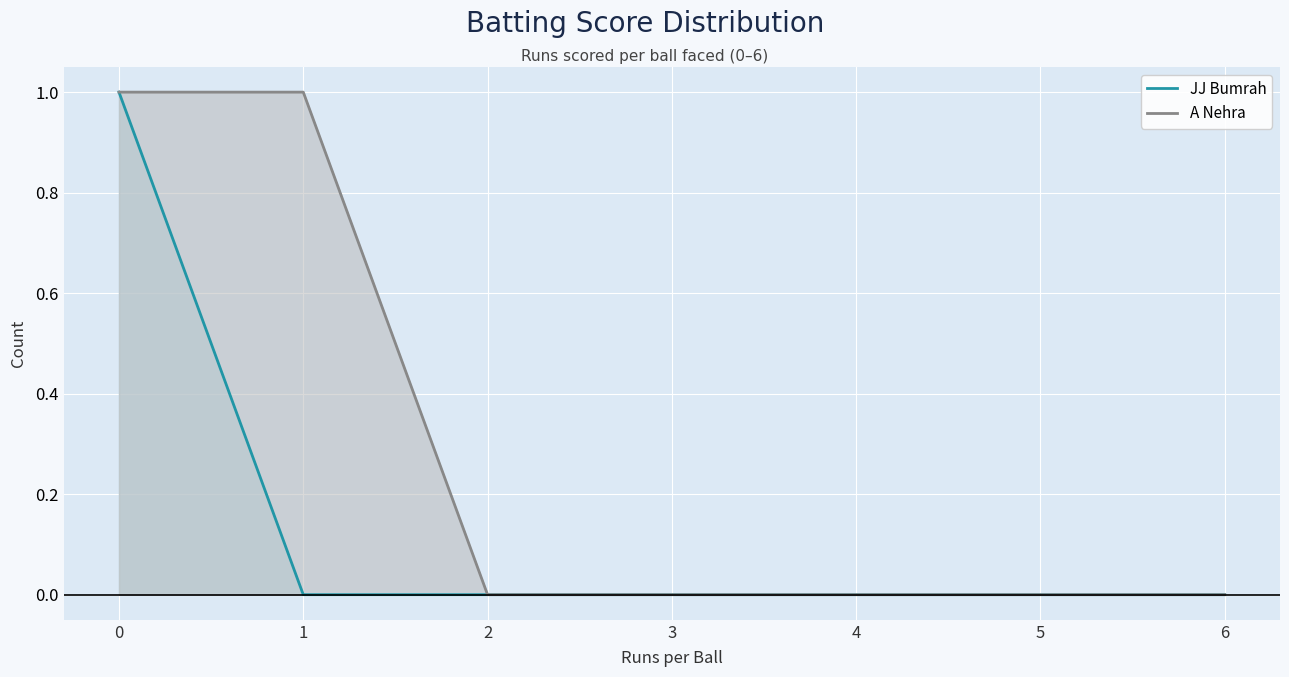

At which label does A Nehra reach its minimum?

2